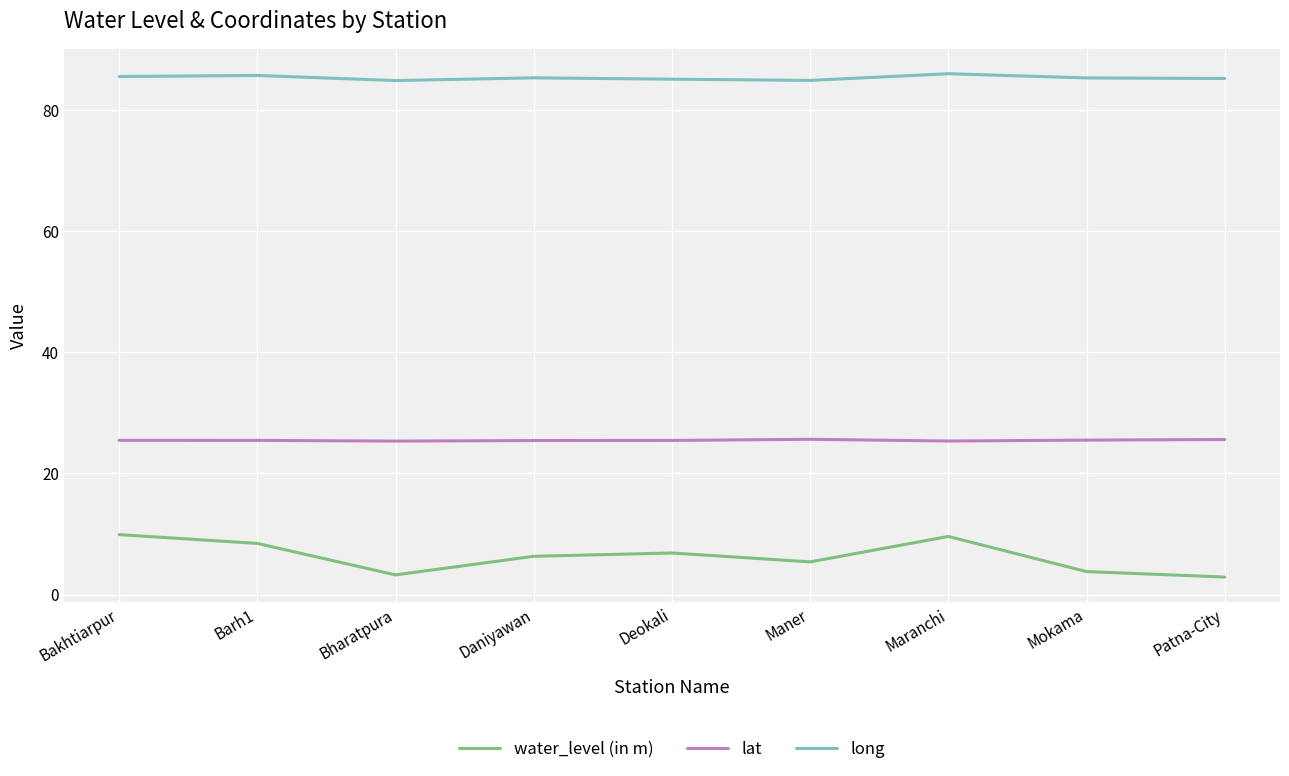

What is the maximum value shown in the chart?

86.0